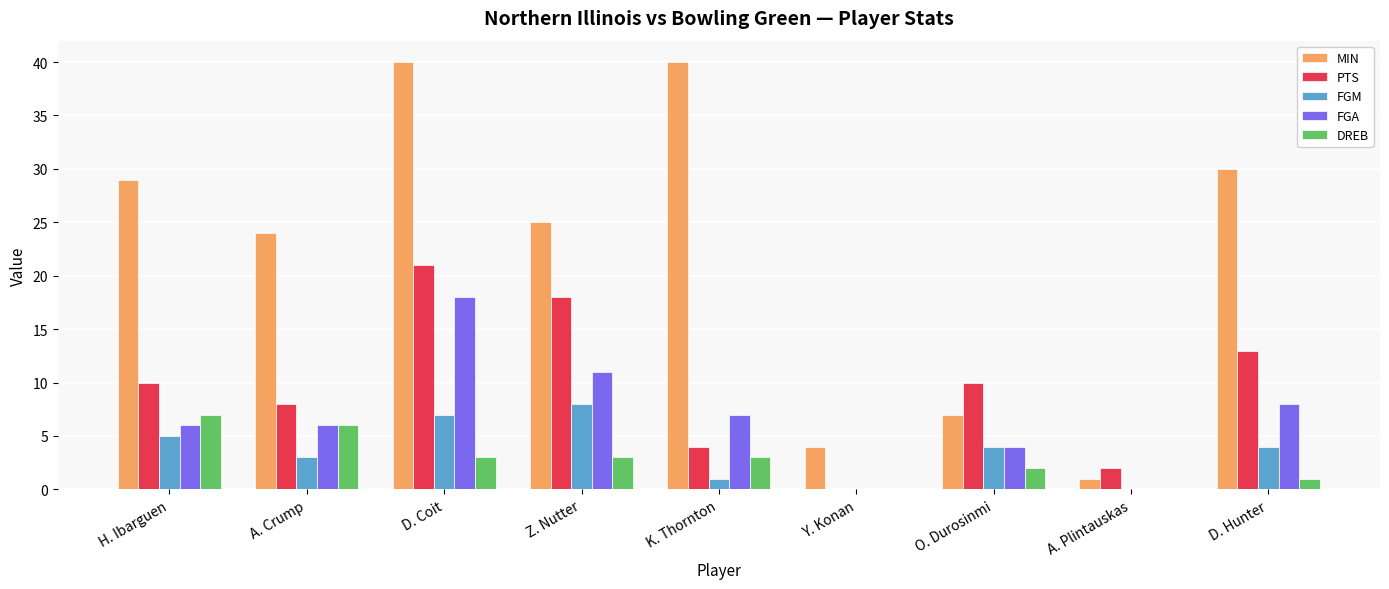

What is the sum of all MIN values?

200